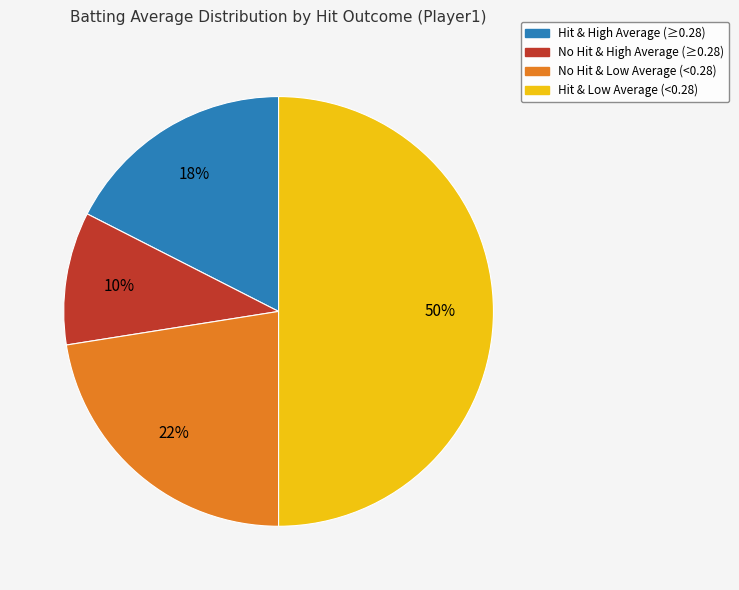

To the nearest percent, what is the difference between the largest and smallest slice percentages?

40%